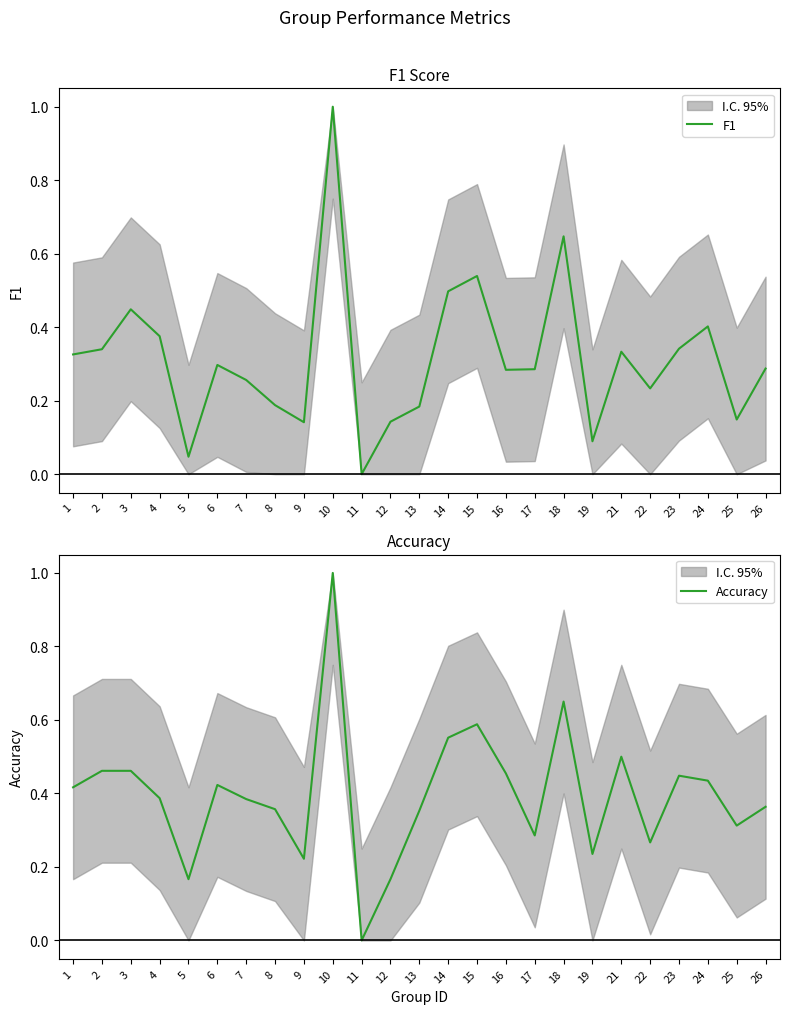

True or false: Accuracy and F1 cross at least once.

False